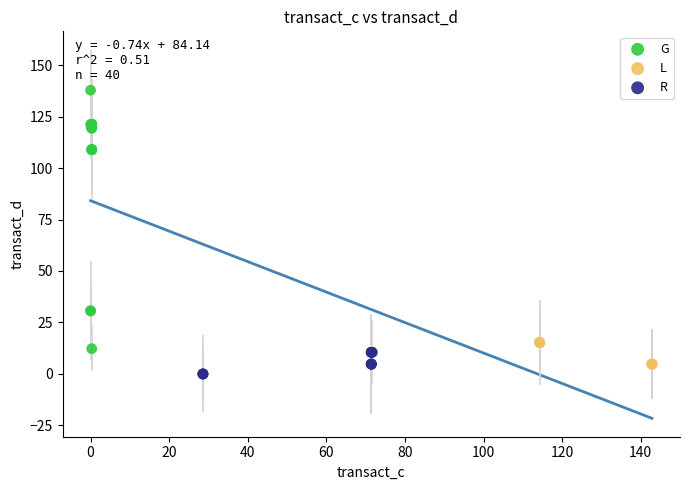

Which series has the largest Y range (max minus min)?

G